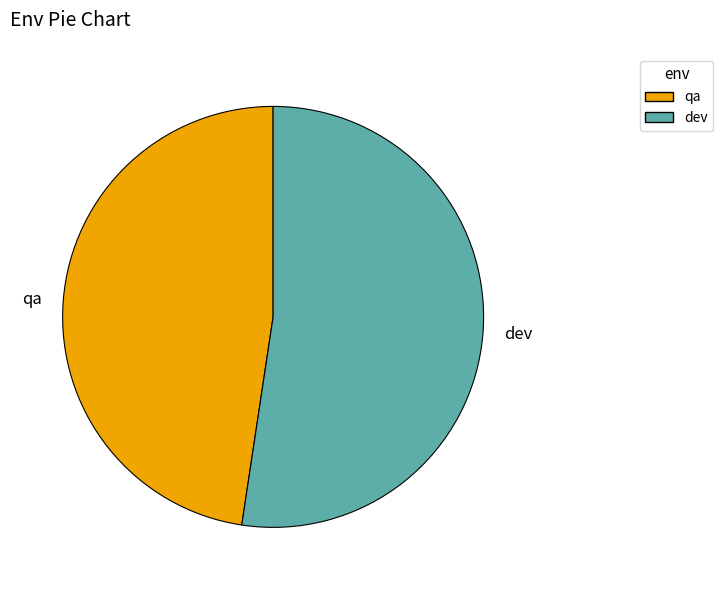

Rank the categories by value from lowest to highest.

qa, dev